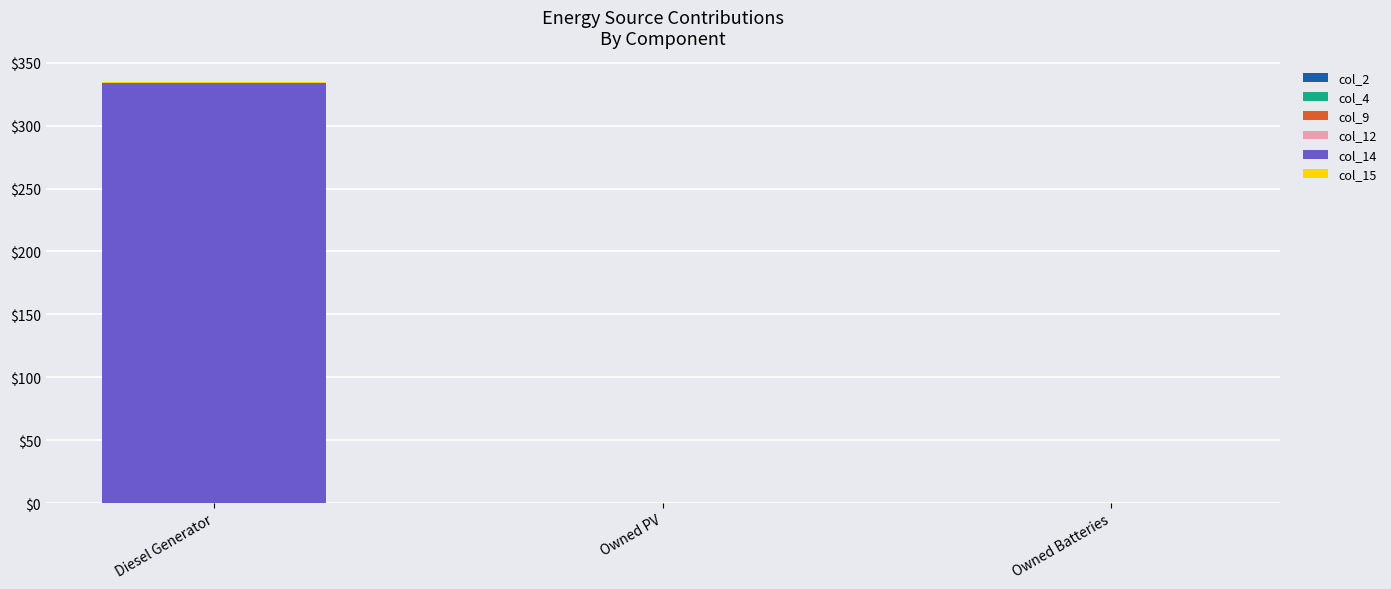

The value of col_14 at Diesel Generator is 334.0. True or false?

True